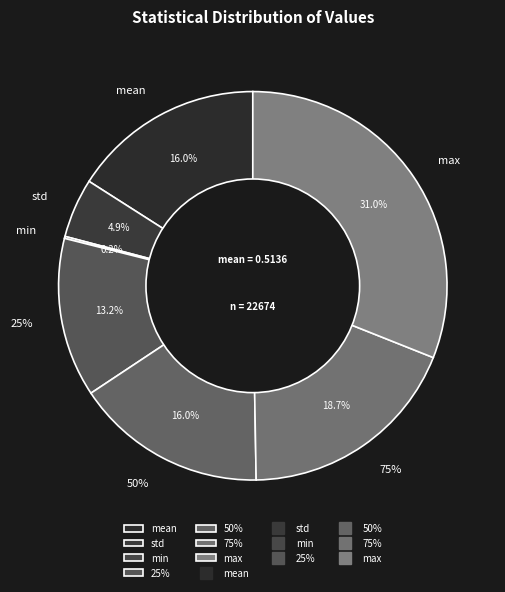

The 50% slice represents 9% of the pie. True or false?

False